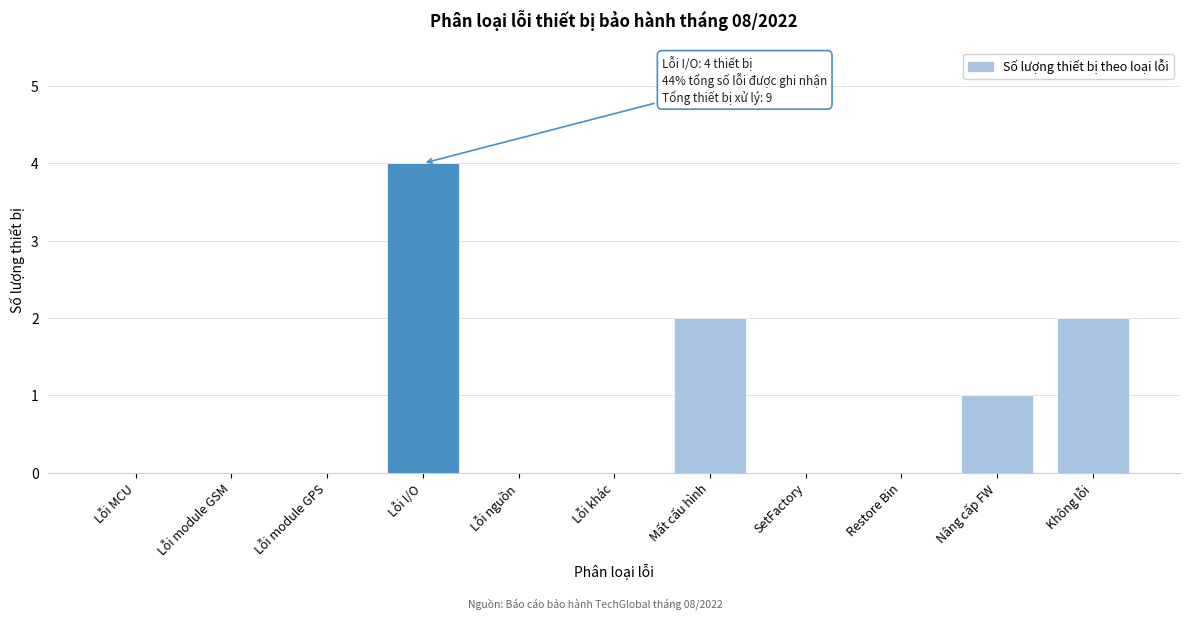

Reading left to right, extract all data points from this chart.

Lỗi MCU=0	Lỗi module GSM=0	Lỗi module GPS=0	Lỗi I/O=4	Lỗi nguồn=0	Lỗi khác=0	Mất cấu hình=2	SetFactory=0	Restore Bin=0	Nâng cấp FW=1	Không lỗi=2